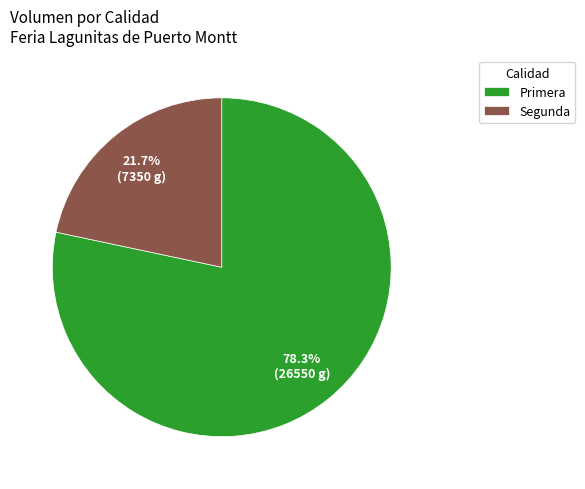

Does any single category account for the majority?

Yes